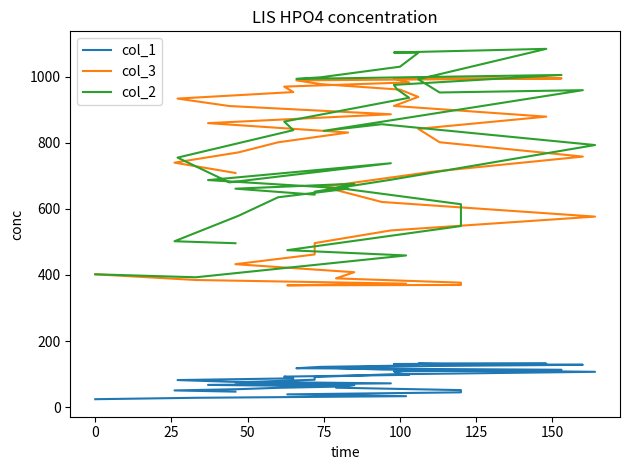

What is the sum of all col_3 values?

28960.9